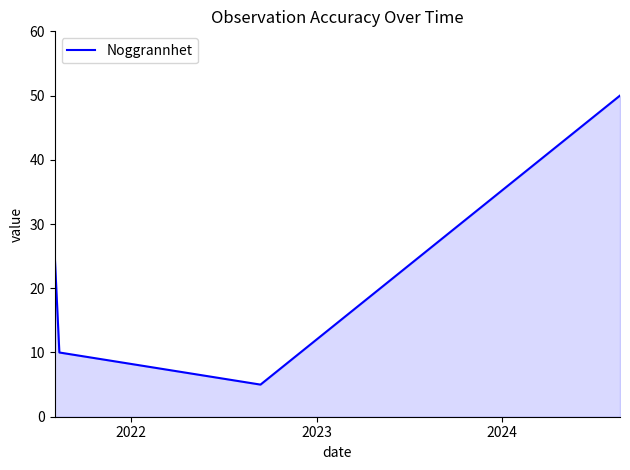

How many lines are shown in the chart?

1